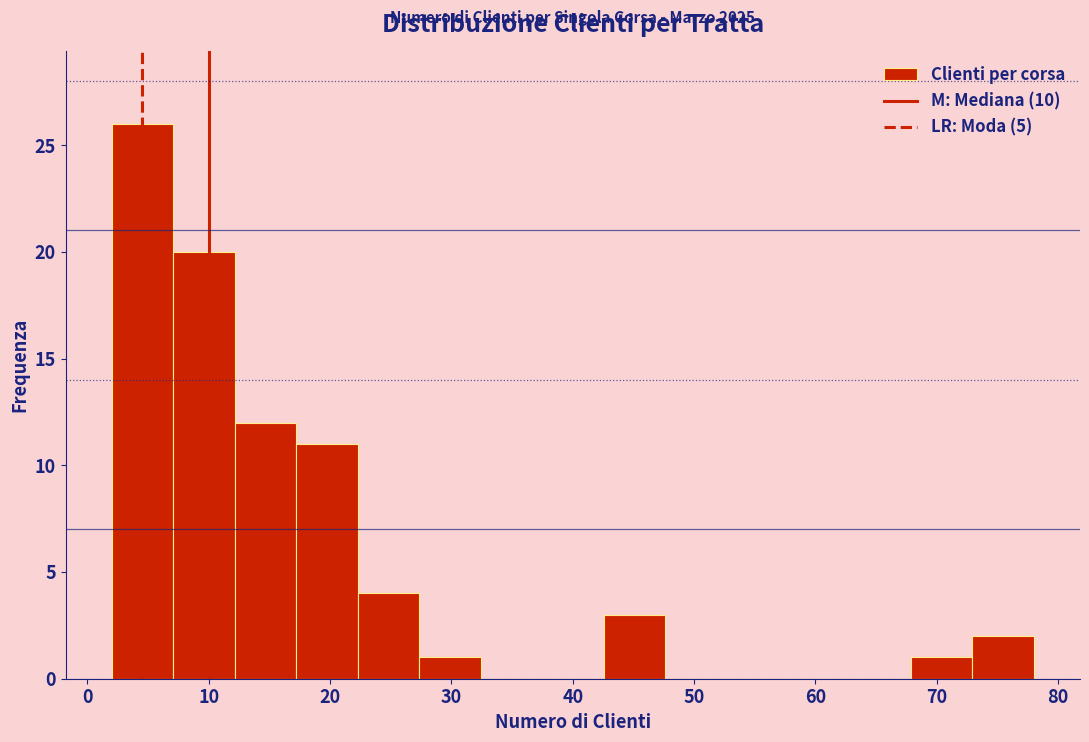

Over which range of the x-axis is the bar tallest?

2 to 7